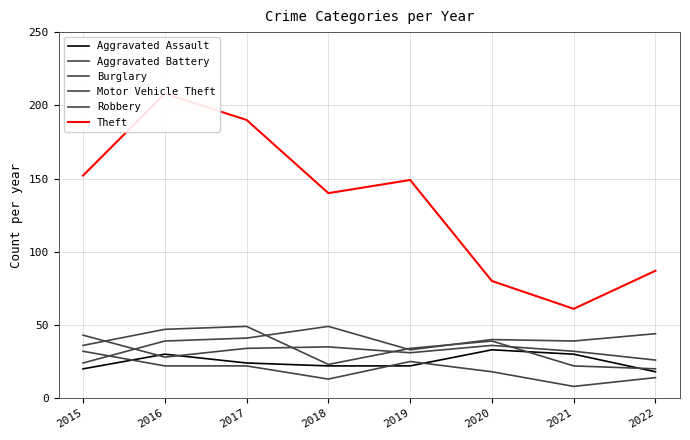

The value of Theft at 2021 is 61. True or false?

True